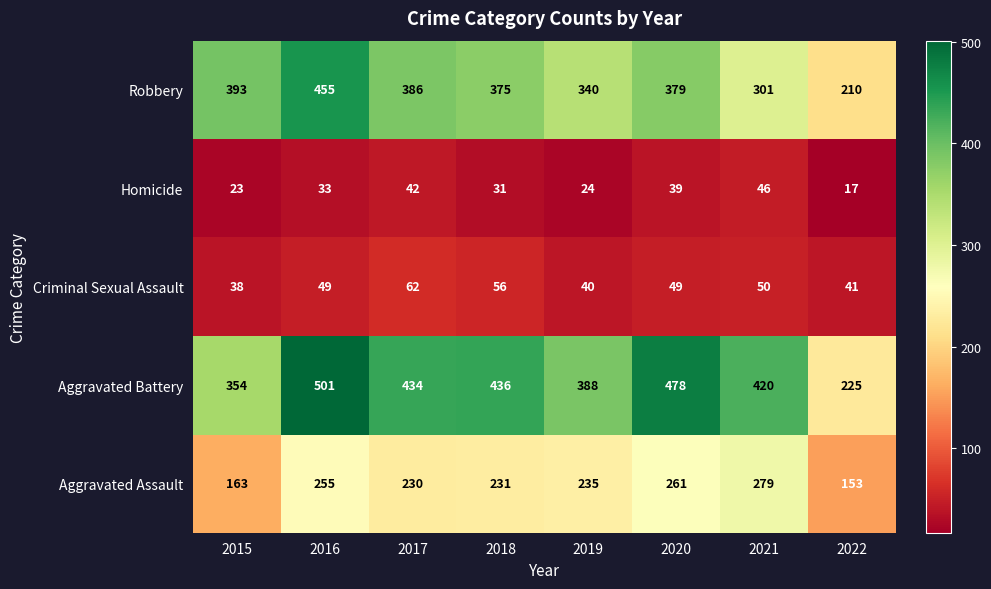

What is the approximate value of Aggravated Battery at 2020, to the nearest 10?

480